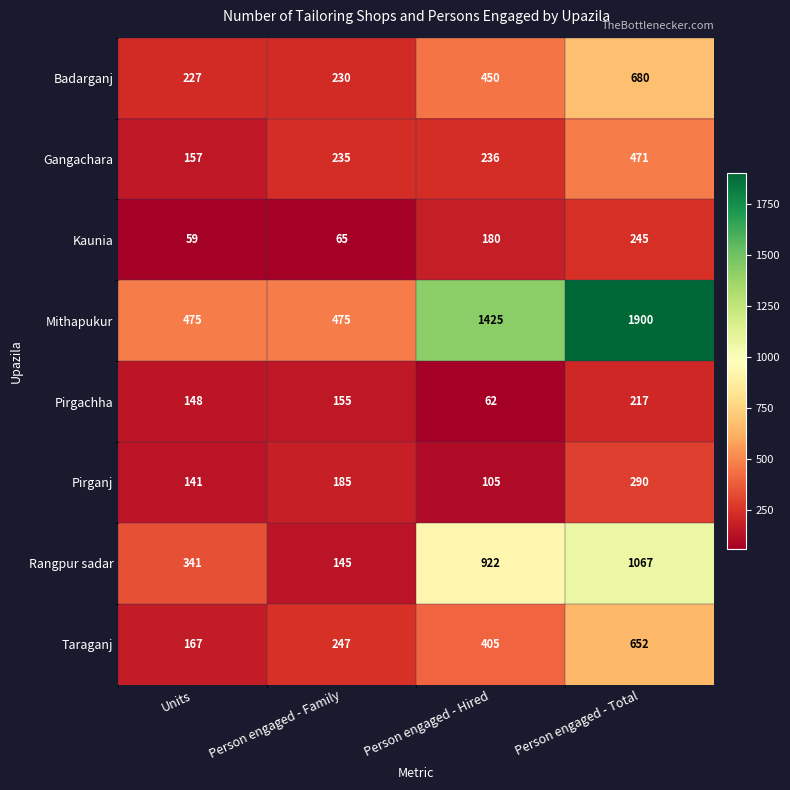

Between Units and Person engaged - Hired, which series saw the biggest shift?

Mithapukur